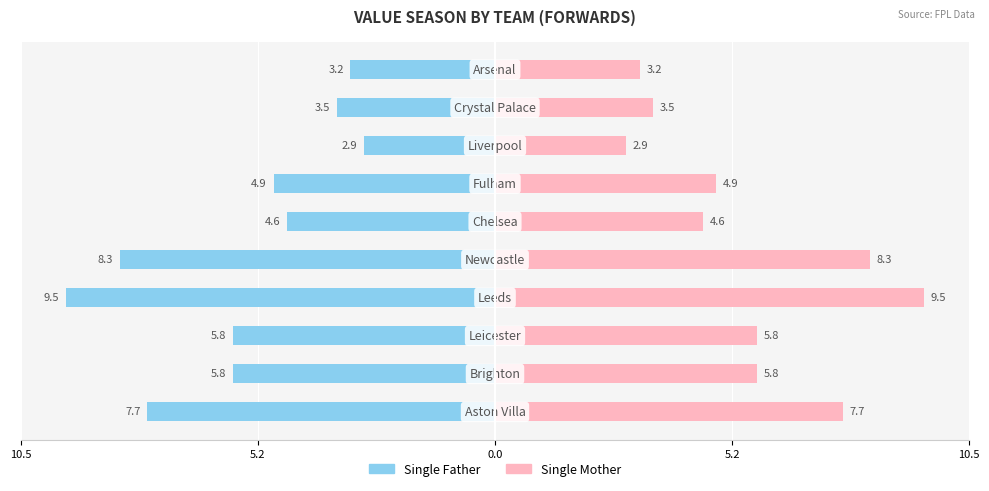

What is the greatest value displayed?

9.5